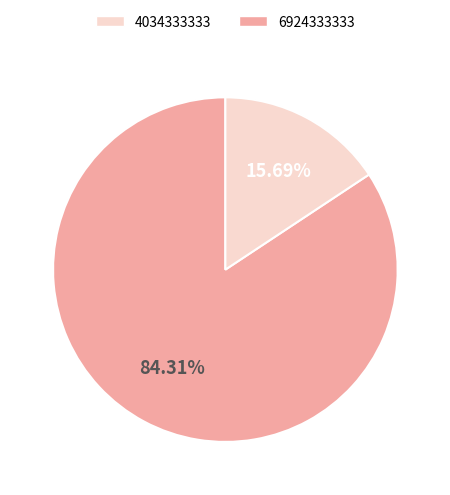

Is there a majority slice in this chart?

Yes